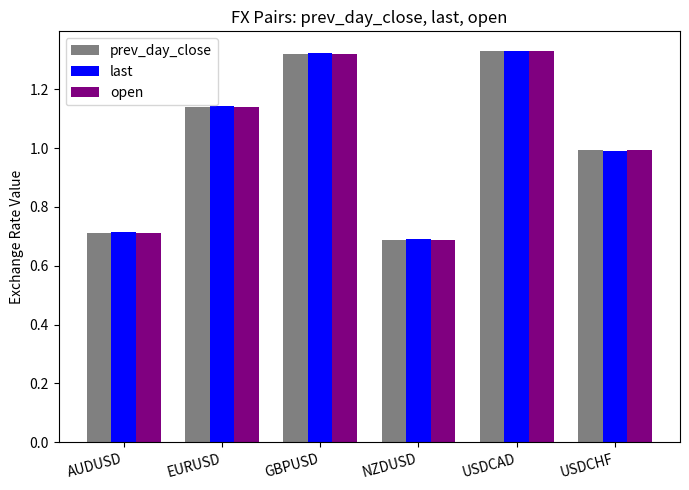

What is the label of the 1st bar from the right?

USDCHF